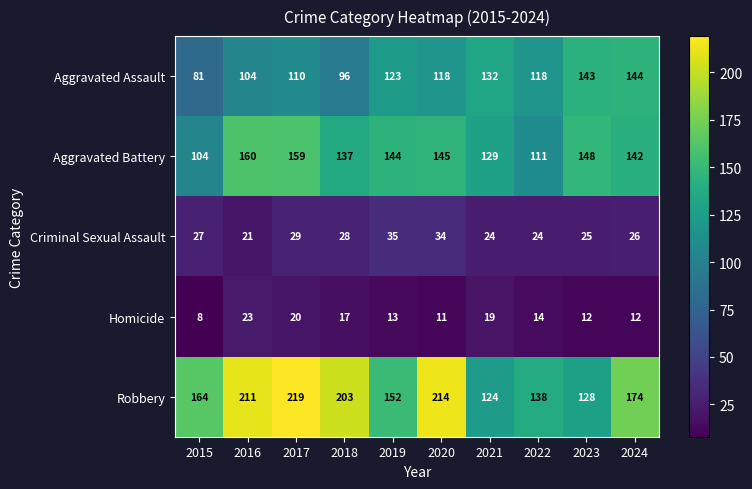

Between 2015 and 2020, which series saw the biggest shift?

Robbery